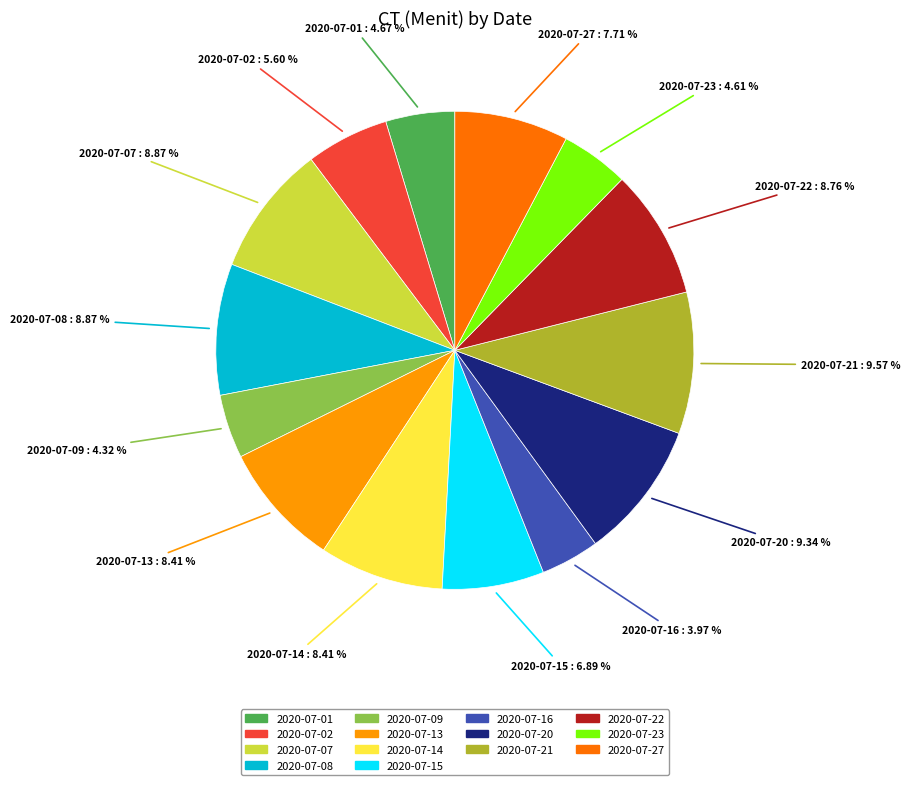

Is the sum of 2020-07-01 and 2020-07-02 greater than half?

No